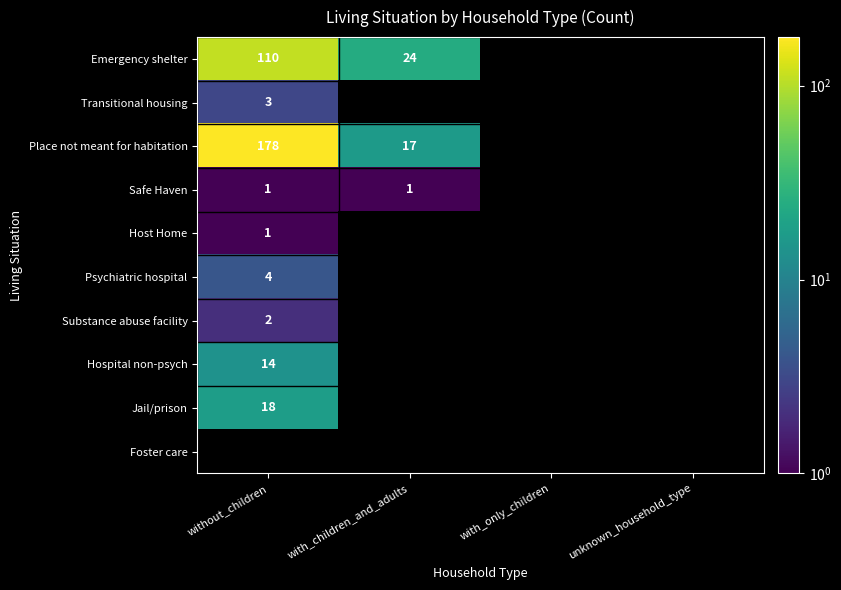

True or false: Place not meant for habitation has a value of 178 at without_children.

True